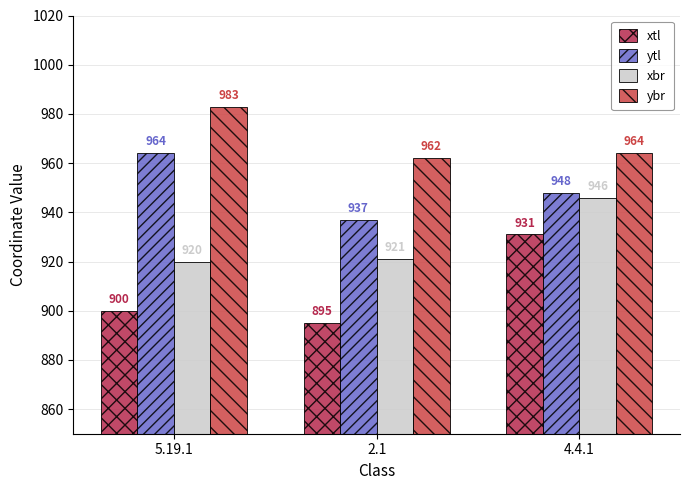

What is the label of the 1st bar from the left?

5.19.1